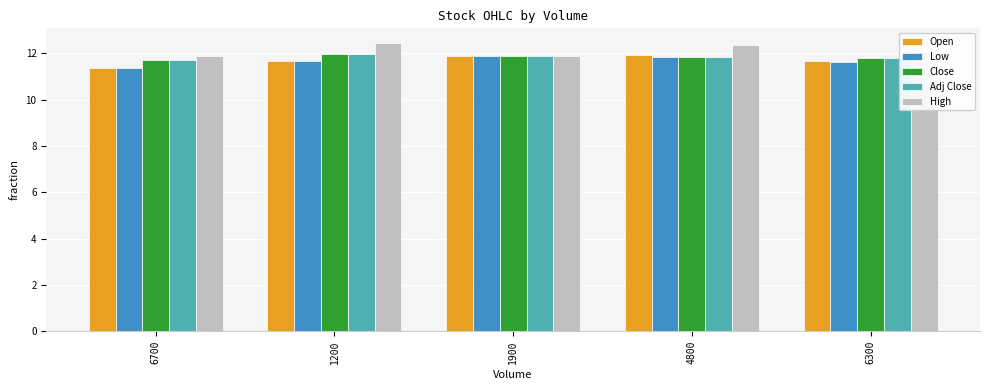

Read the High value at 1200.

12.4